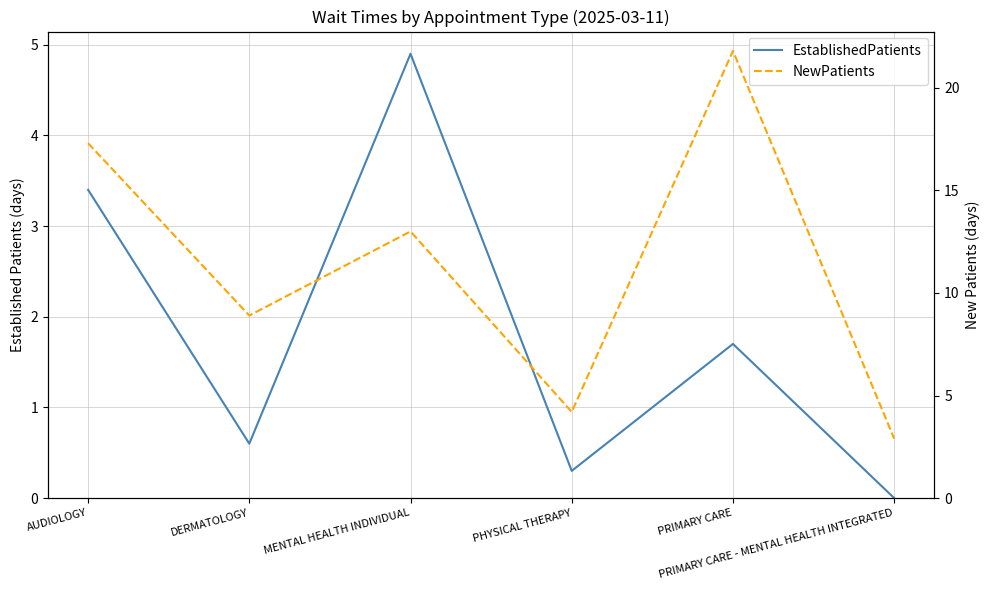

Between PRIMARY CARE - MENTAL HEALTH INTEGRATED and PHYSICAL THERAPY, which is larger?

PHYSICAL THERAPY